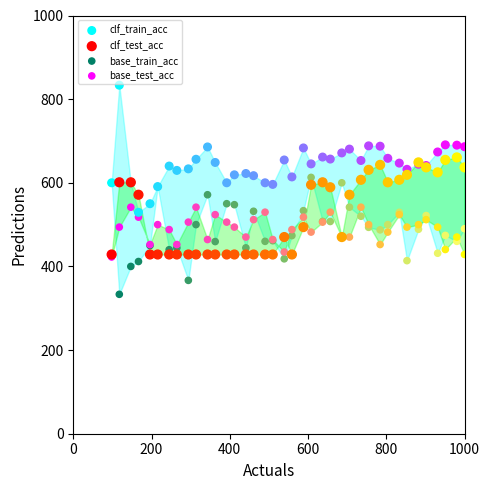

What are all the series names shown in the legend?

clf_train_acc, clf_test_acc, base_train_acc, base_test_acc